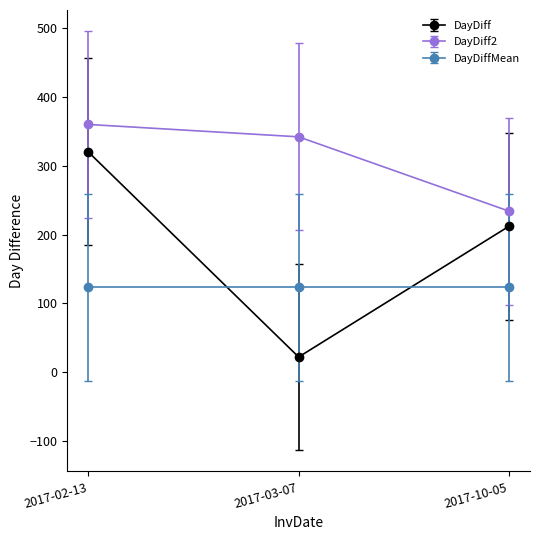

At which label does DayDiff reach its minimum?

2017-03-07